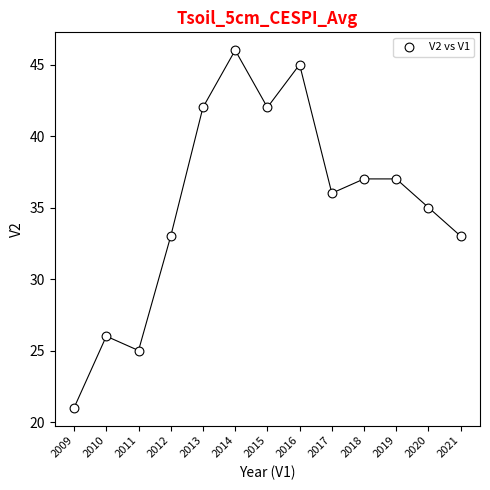

What is the range of X values (max minus min)?

12